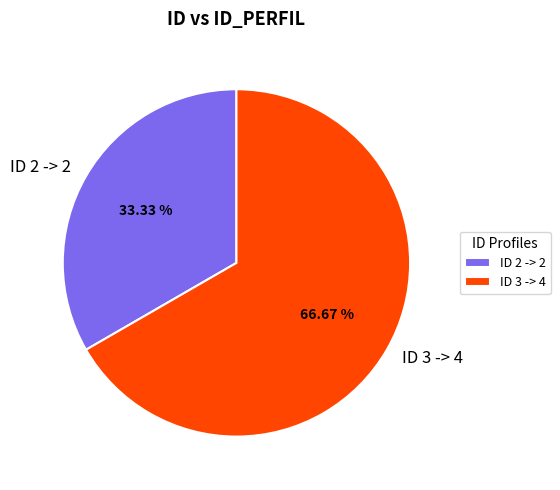

Combined, do ID 2 -> 2 and ID 3 -> 4 account for over 50%?

Yes